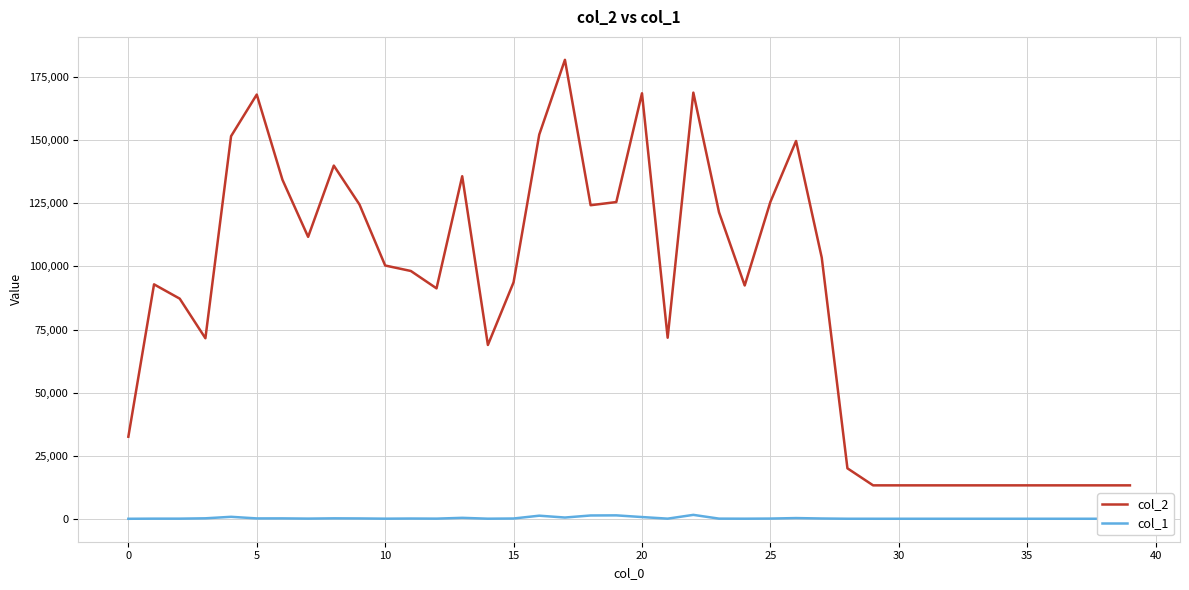

True or false: col_1 and col_2 cross at least once.

False